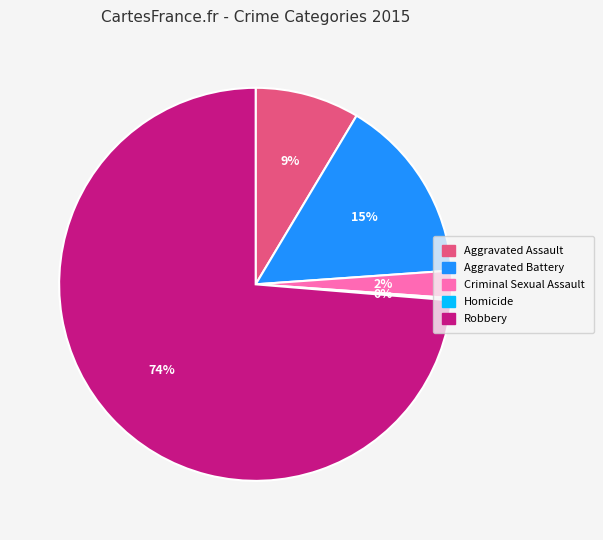

To the nearest percent, what percentage of the pie is Aggravated Battery?

15%